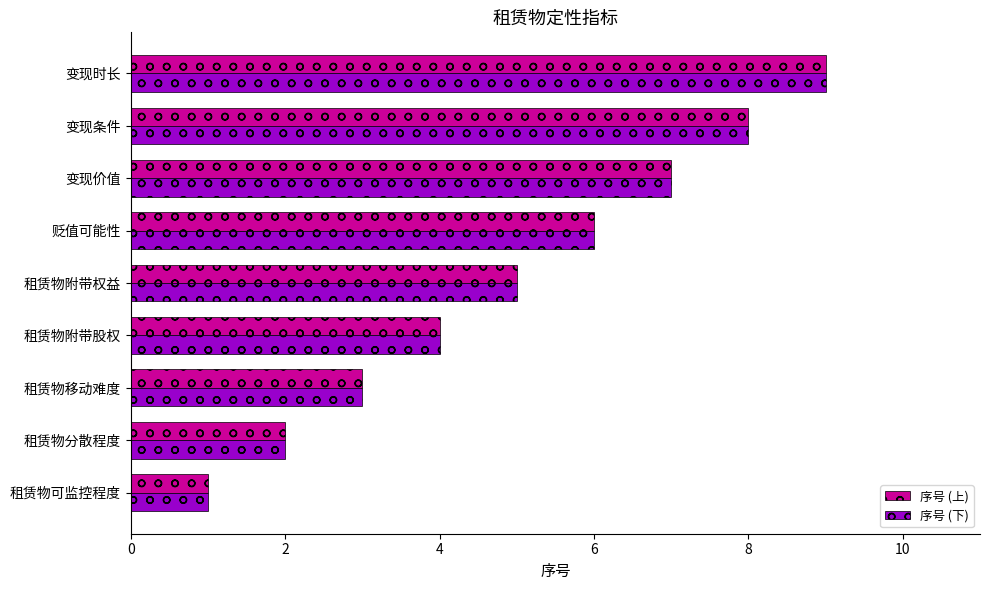

True or false: 序号 (上) has a value of 6 at 贬值可能性.

True